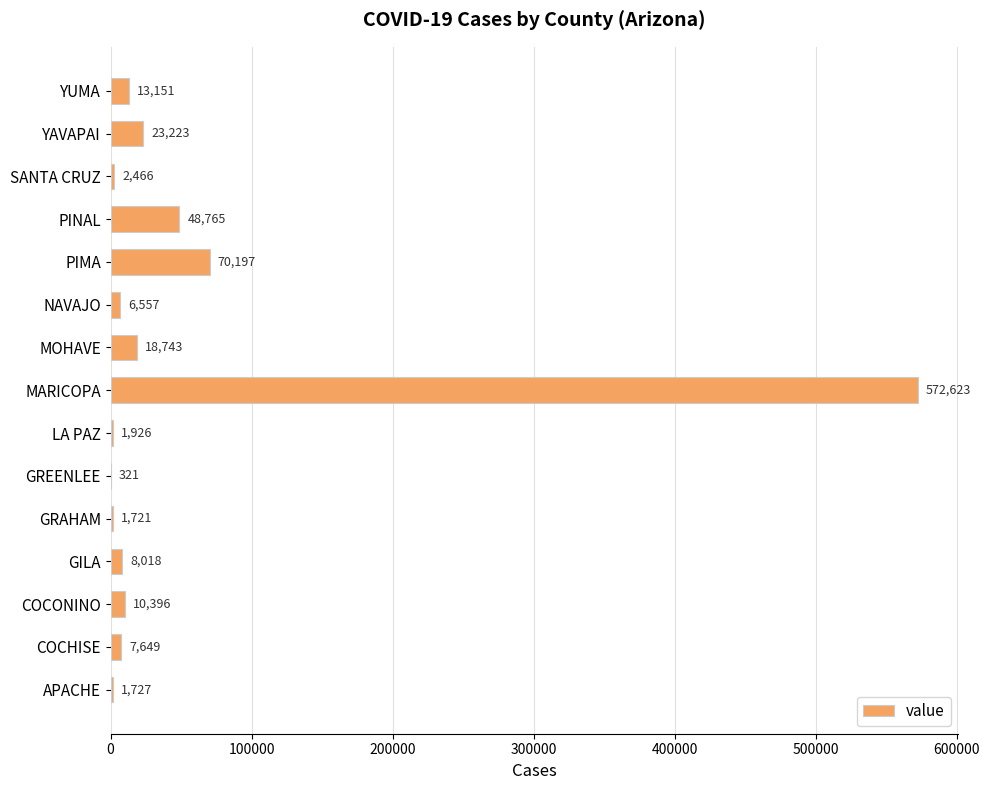

True or false: the data shows 321 at GREENLEE.

True